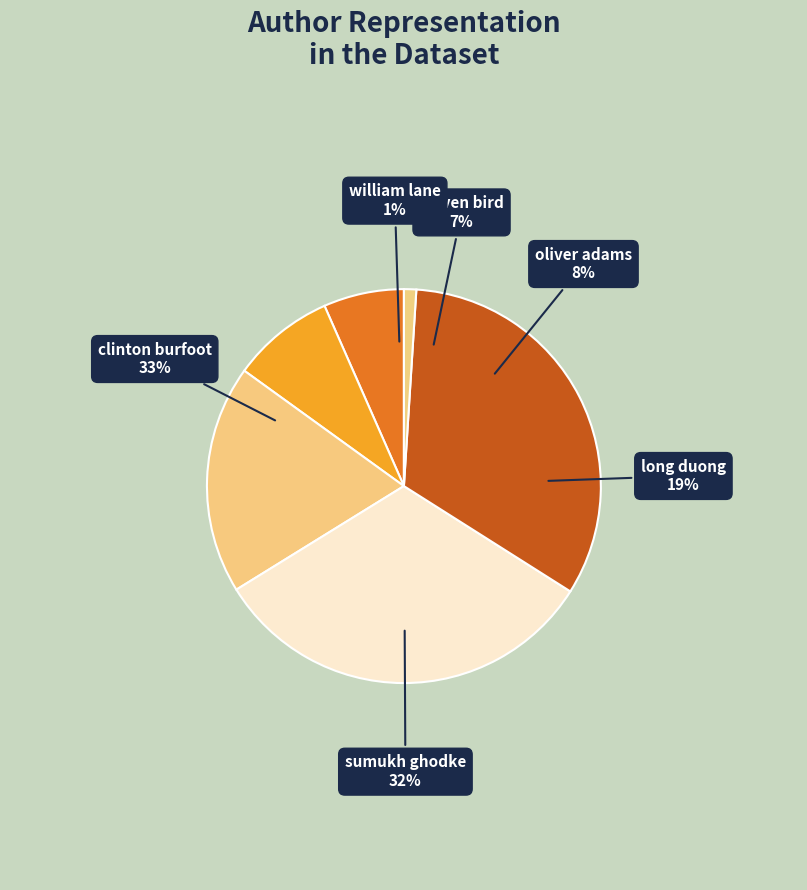

What is the smallest slice in the pie chart?

william lane